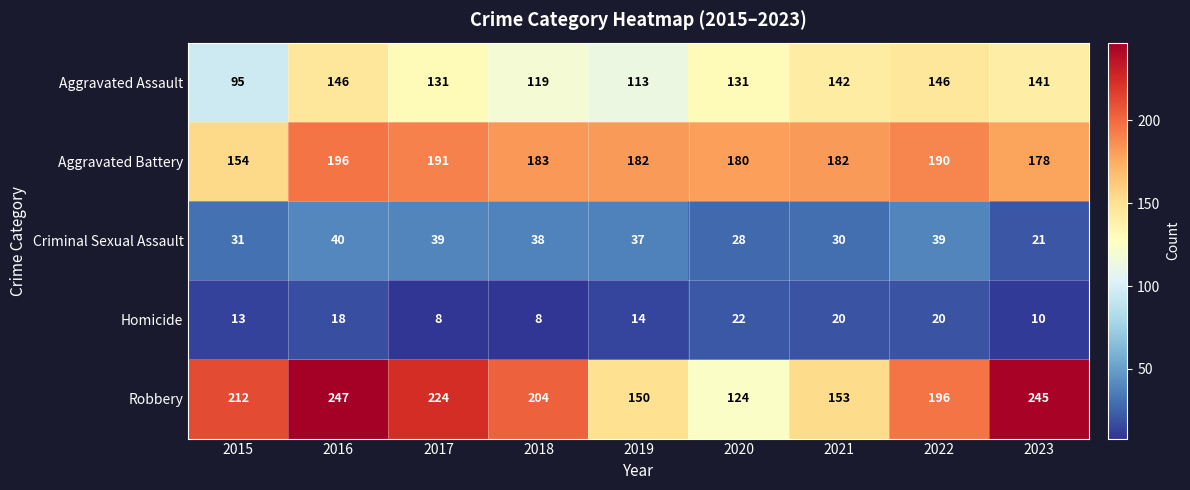

At how many categories does at least one series exceed 66?

9